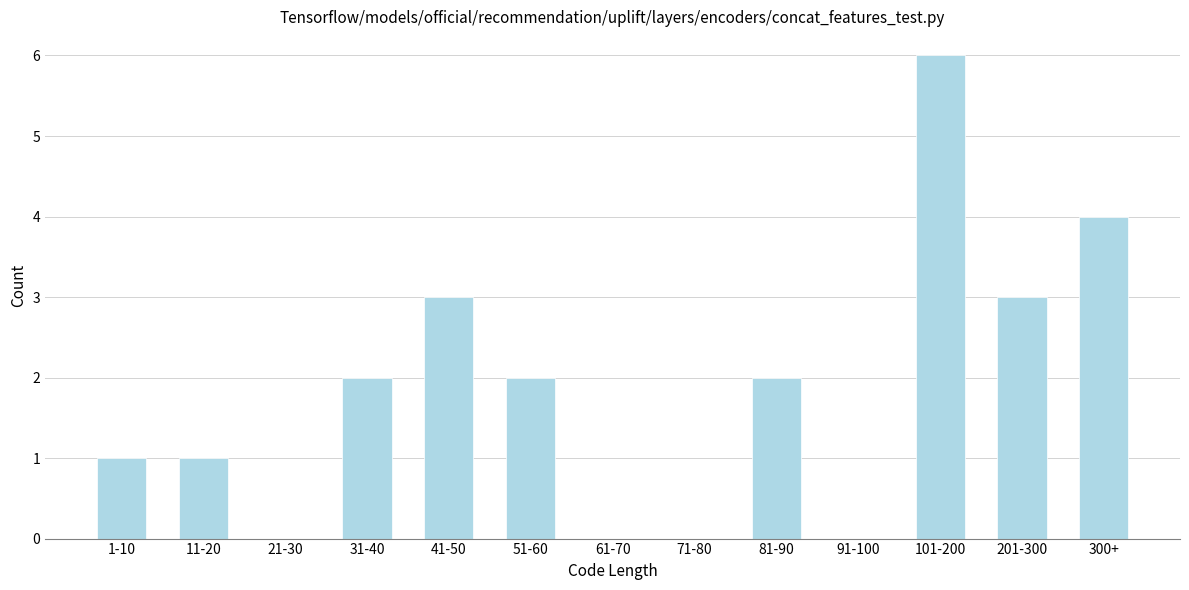

Reading left to right, what are all the values shown in this chart?

1-10=1	11-20=1	21-30=0	31-40=2	41-50=3	51-60=2	61-70=0	71-80=0	81-90=2	91-100=0	101-200=6	201-300=3	300+=4